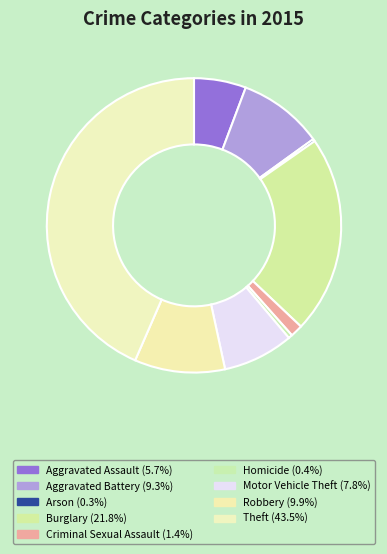

Rank the categories by value from highest to lowest.

Theft, Burglary, Robbery, Aggravated Battery, Motor Vehicle Theft, Aggravated Assault, Criminal Sexual Assault, Homicide, Arson